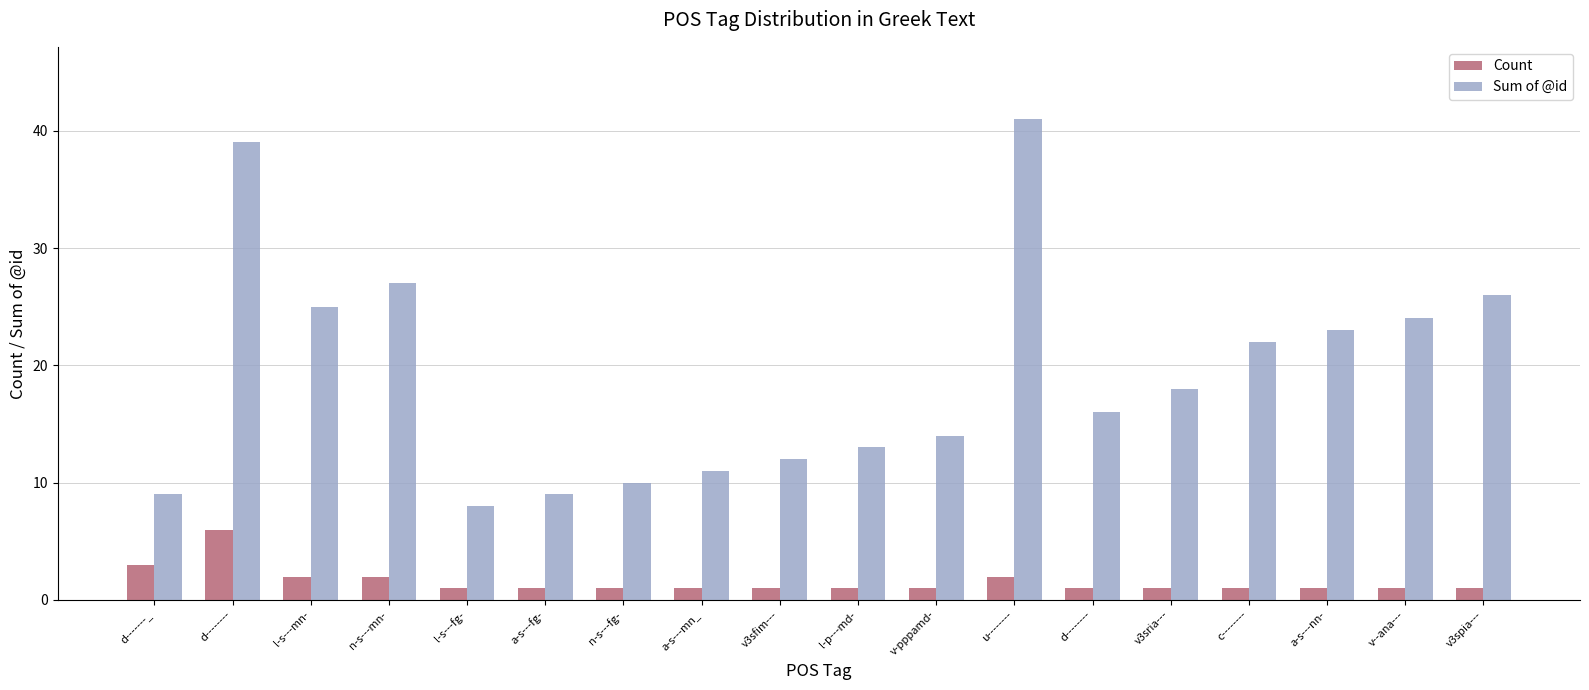

What value does the Sum of @id series have at u--------, to the nearest 5?

40